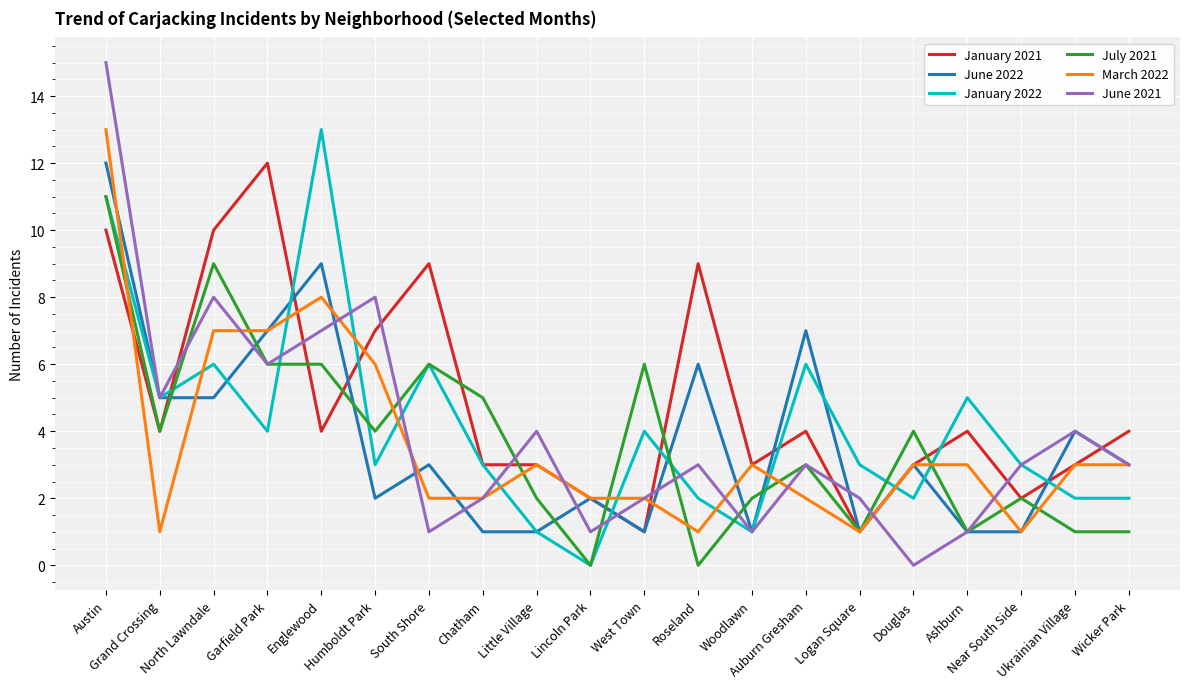

Count the number of data series in this chart.

6